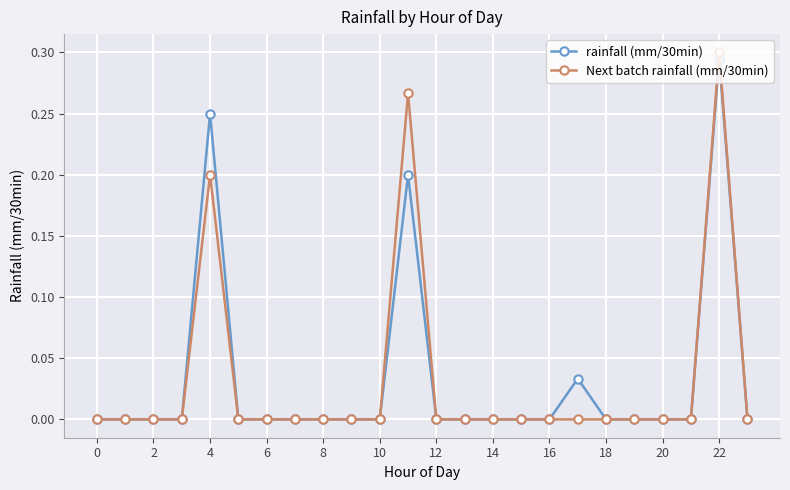

Which series has the widest spread of values?

Next batch rainfall (mm/30min)